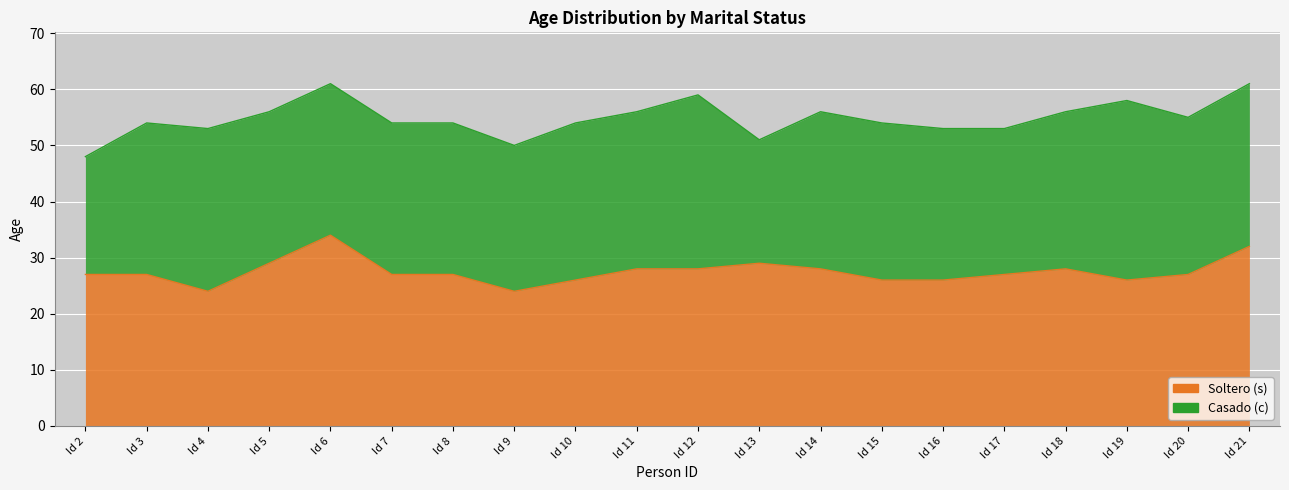

Reading left to right, what are all the values shown in this chart?

27	27	24	29	34	27	27	24	26	28	28	29	28	26	26	27	28	26	27	32